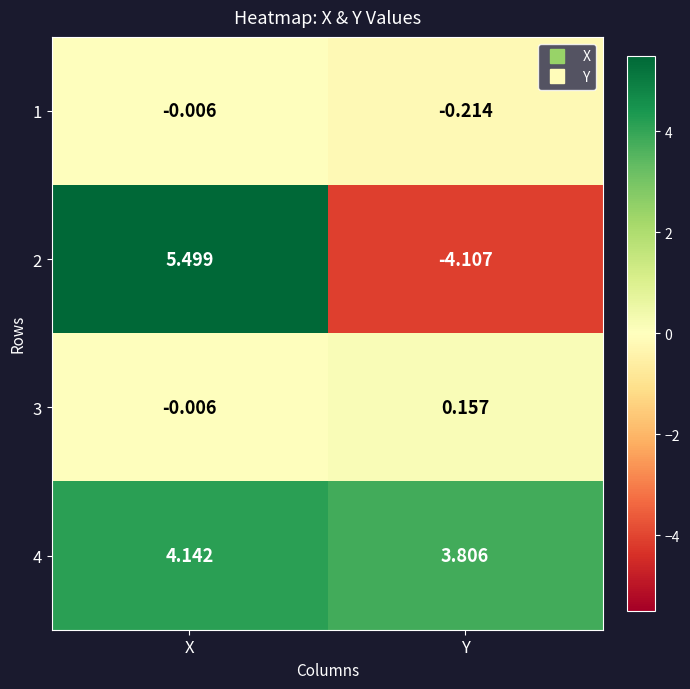

Where is 1 nearest to the value 0?

X